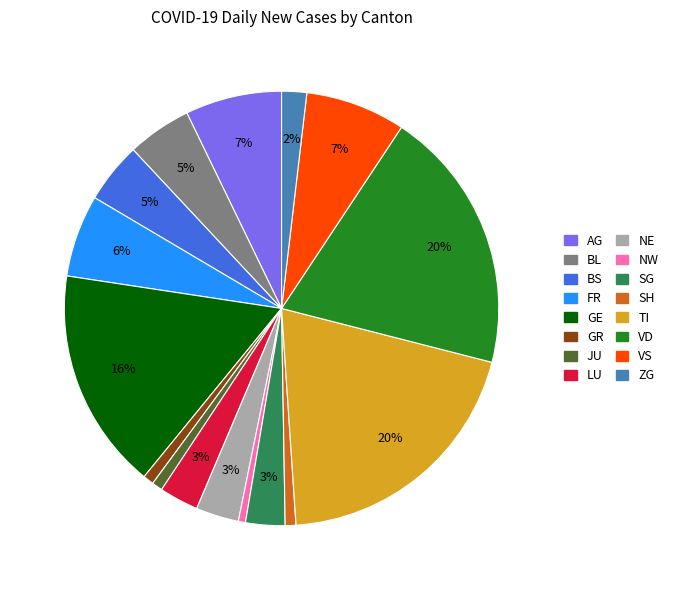

How many slices are in this pie chart?

16